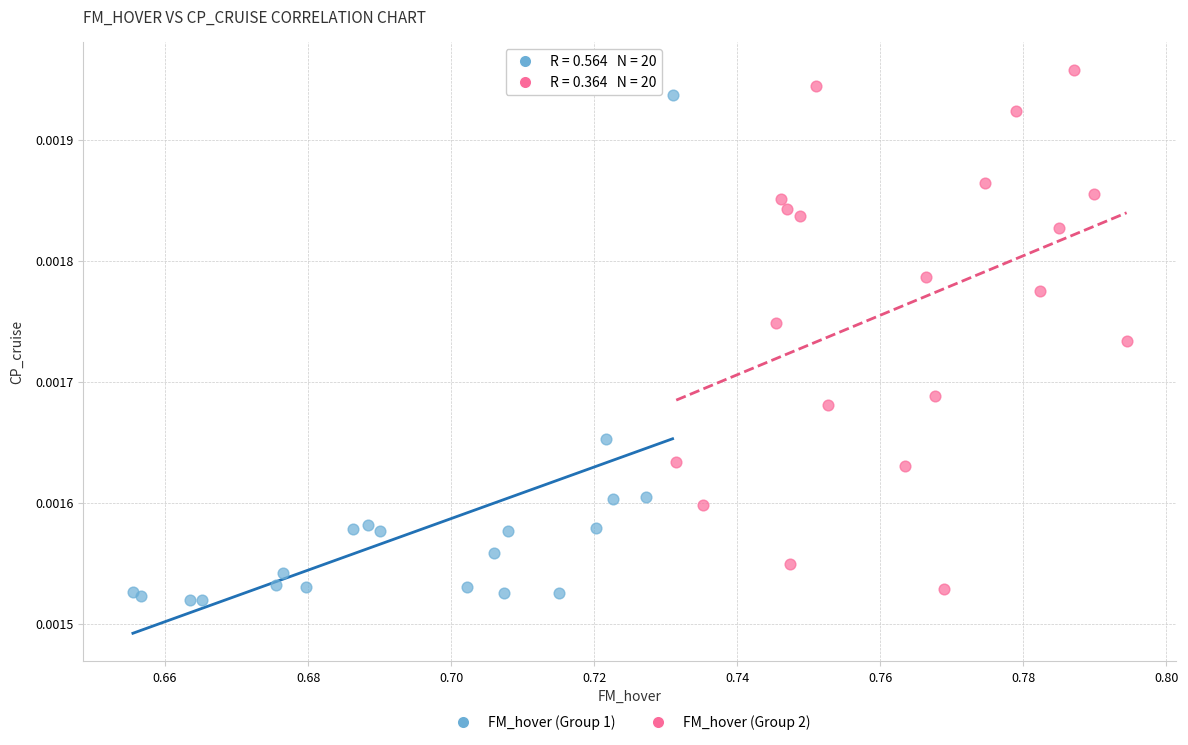

Which series reaches the maximum Y coordinate?

FM_hover (Group 2)